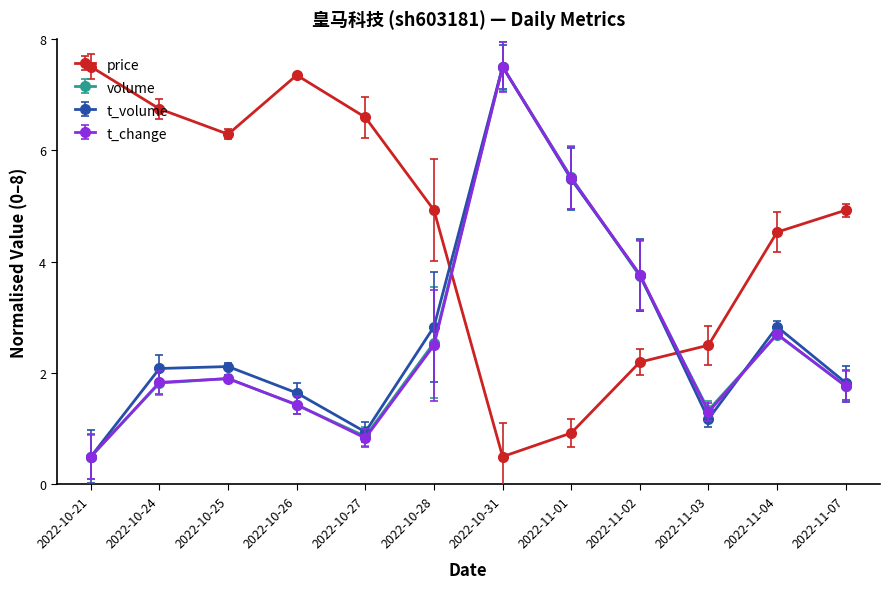

What is the highest value of the price series?

7.5